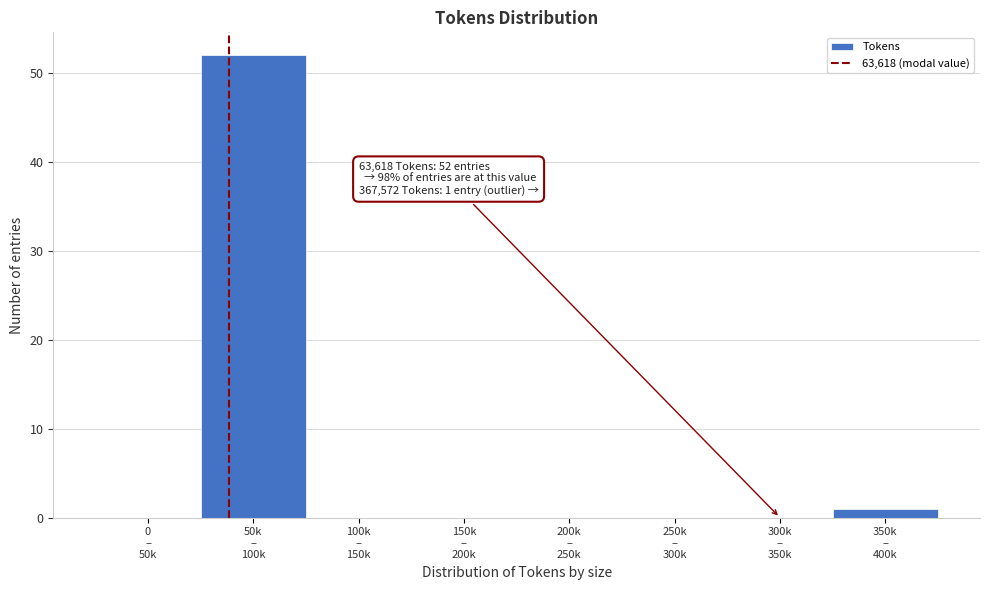

What is the maximum value shown in the chart?

52